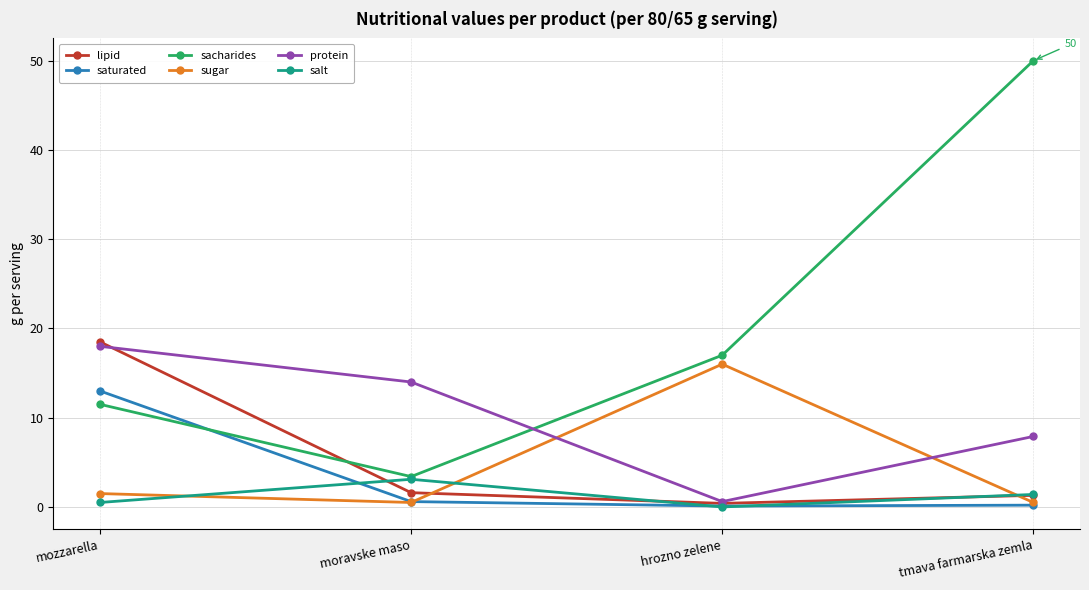

Which series has the largest total across all categories?

sacharides